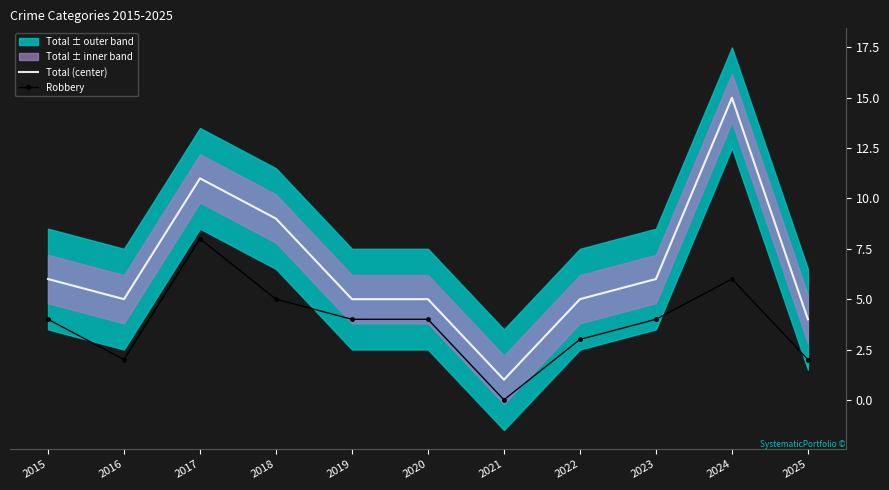

At which category does the chart reach its peak across all series?

2024